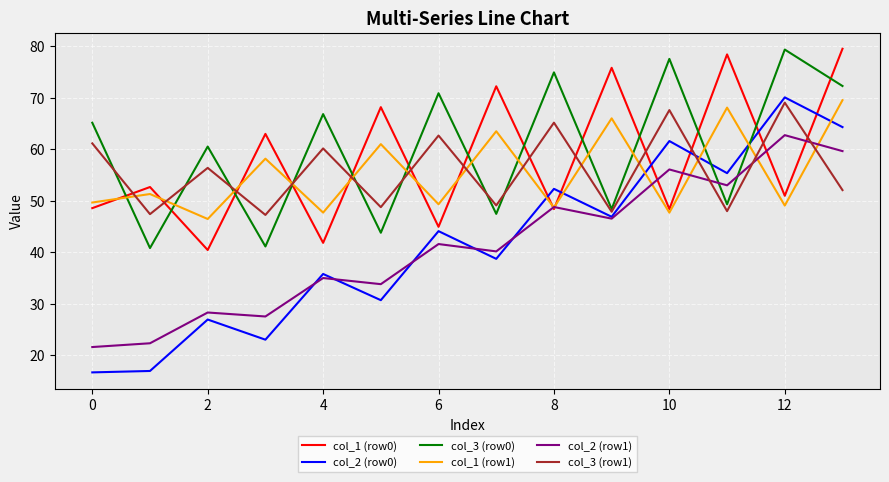

What is the greatest value displayed?

79.5